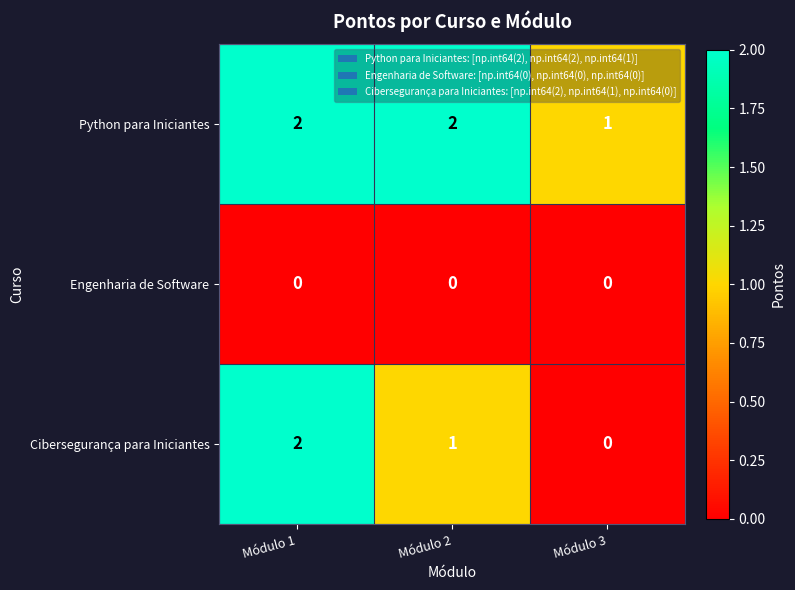

How many Cibersegurança para Iniciantes values are between 0 and 2?

3